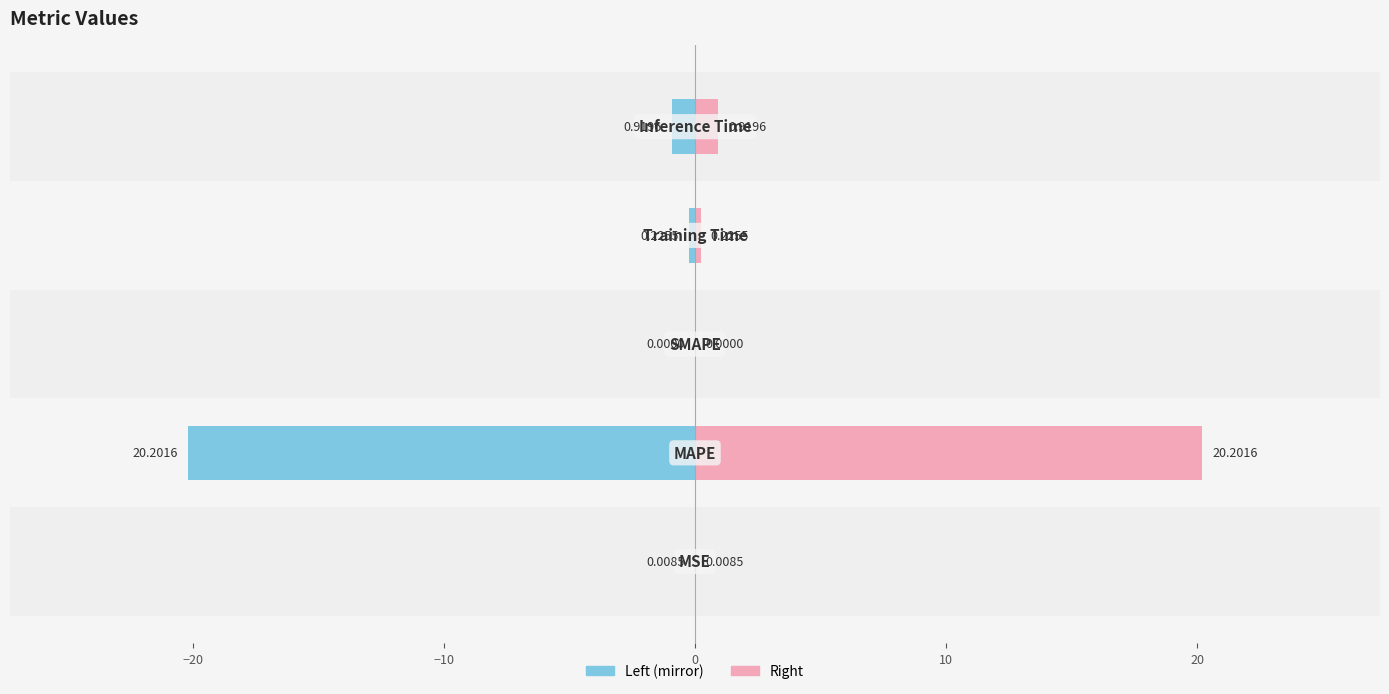

Between −20 and 10, which series saw the biggest shift?

col_1 (left)